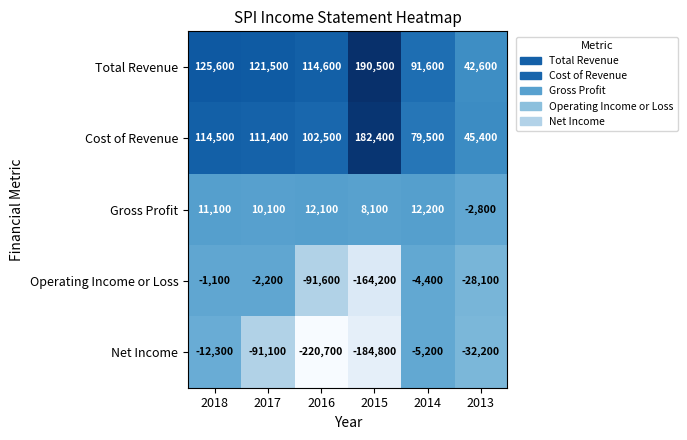

How many distinct data groups are displayed?

5